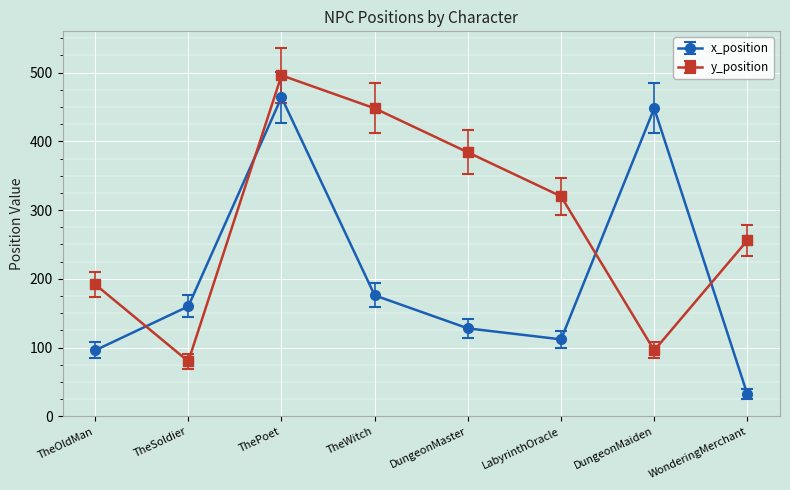

What is the label of the 4th point from the right?

DungeonMaster